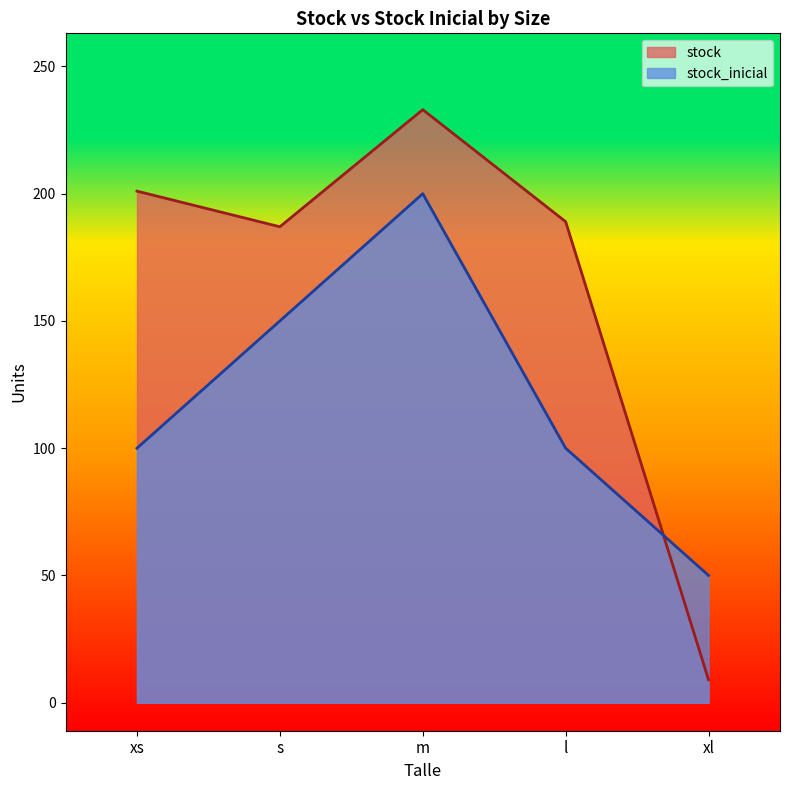

List the series in order of their peak value, highest first.

stock, stock_inicial